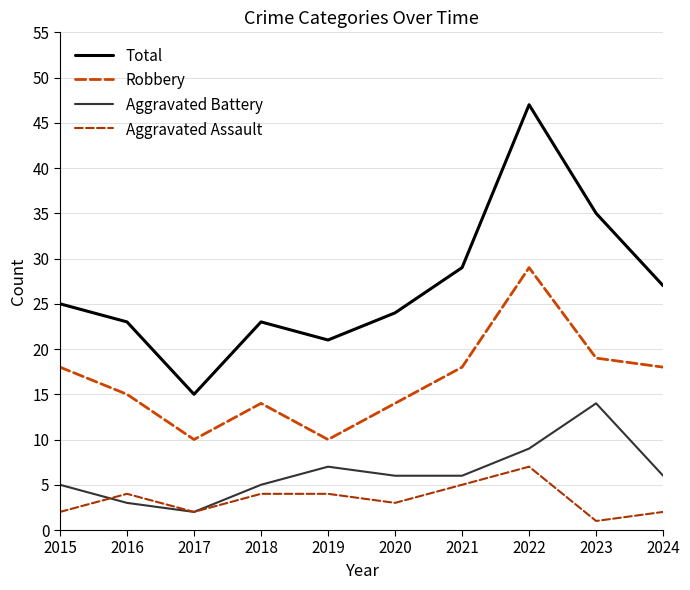

What is the spread (max minus min) of values at 2020?

21